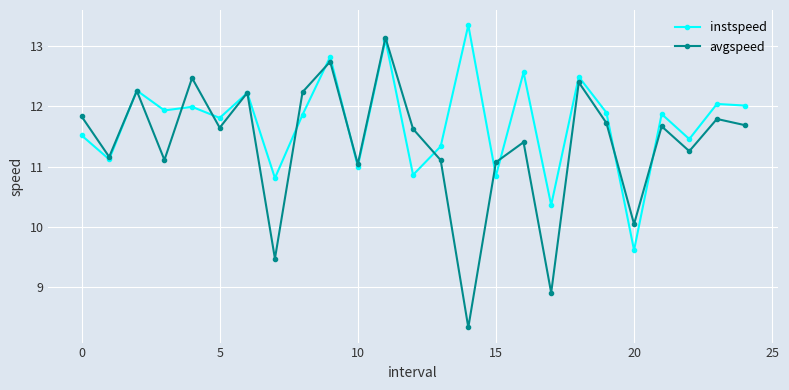

After their last crossing, which series has the higher values: avgspeed or instspeed?

instspeed